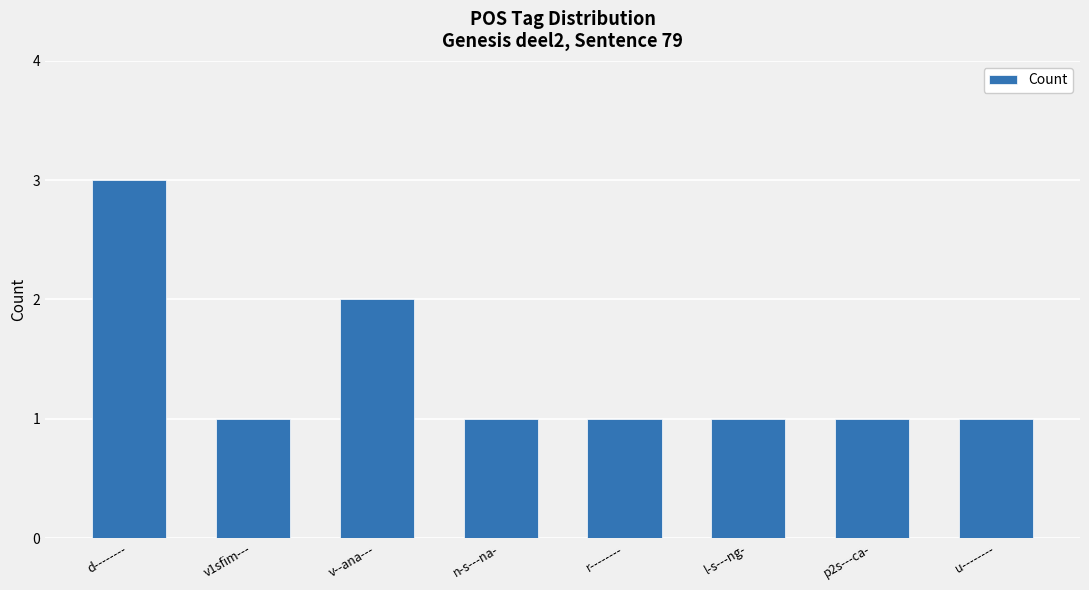

The chart shows a value of 1 at n-s---na-. True or false?

True